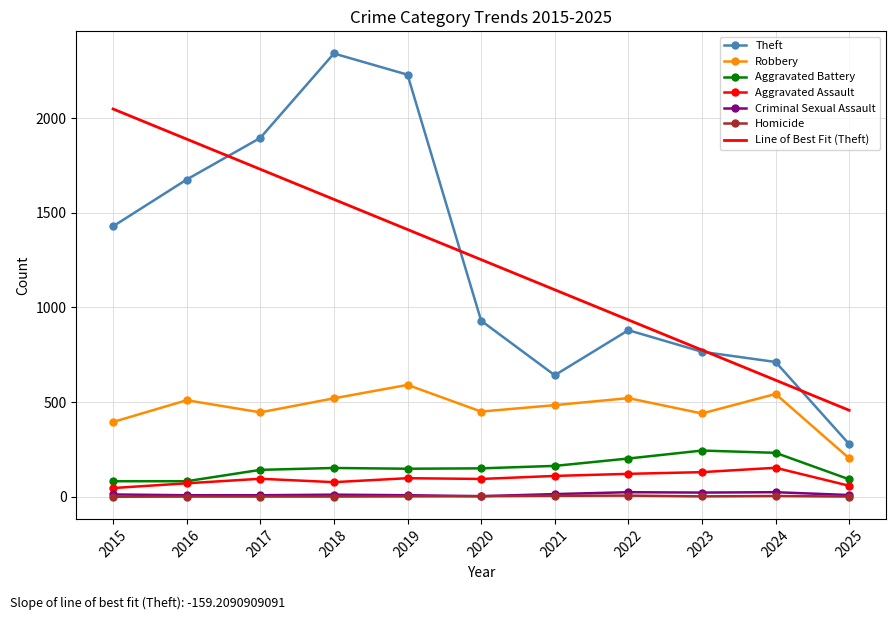

True or false: Criminal Sexual Assault and Aggravated Assault cross at least once.

False